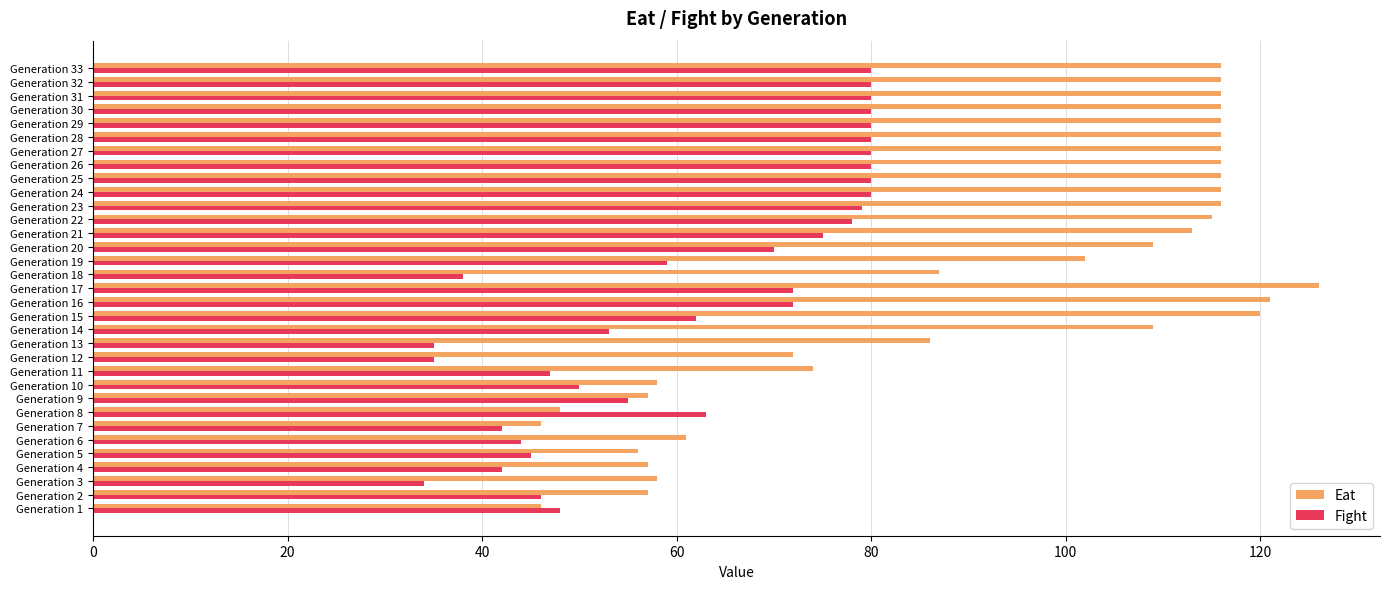

Between Generation 3 and Generation 31, which series saw the biggest shift?

Eat